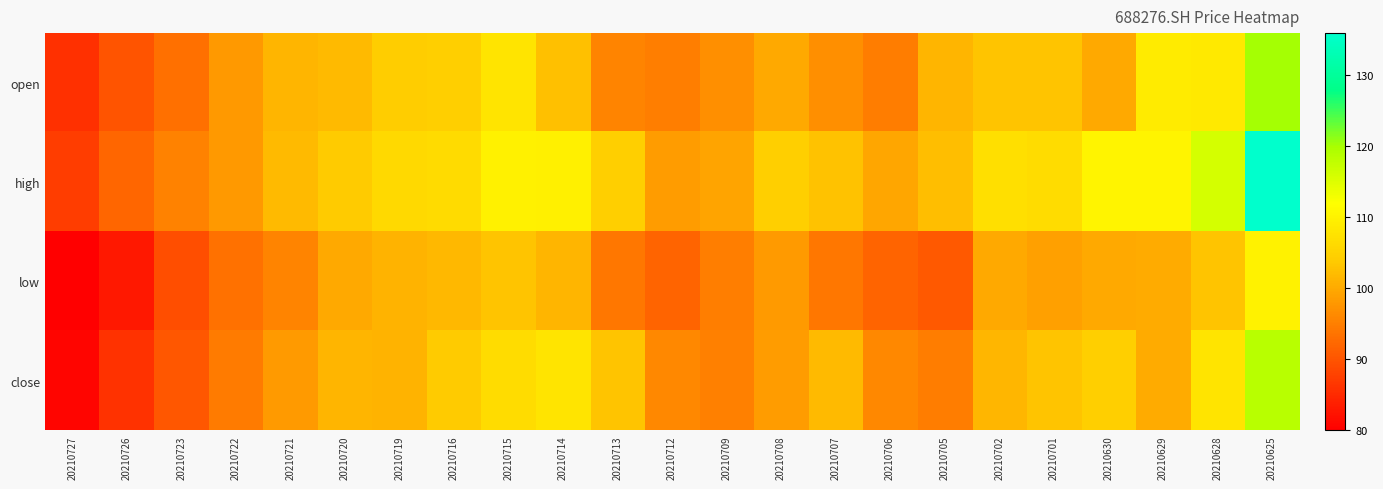

Reading right to left, what are all the values shown in this chart?

open: 20210625=120.0	20210628=108.5	20210629=109.0	20210630=100.0	20210701=103.0	20210702=103.0	20210705=101.3	20210706=94.7	20210707=96.9	20210708=100.1	20210709=97.0	20210712=95.0	20210713=95.6	20210714=102.6	20210715=107.8	20210716=104.6	20210719=104.2	20210720=102.0	20210721=101.3	20210722=98.1	20210723=93.2	20210726=89.9	20210727=85.7
high: 20210625=135.9	20210628=115.9	20210629=110.3	20210630=110.2	20210701=106.6	20210702=107.0	20210705=102.5	20210706=99.5	20210707=102.9	20210708=104.7	20210709=99.3	20210712=98.5	20210713=104.6	20210714=109.5	20210715=109.8	20210716=106.3	20210719=106.0	20210720=103.9	20210721=102.0	20210722=98.1	20210723=95.3	20210726=92.2	20210727=87.4
low: 20210625=110.0	20210628=103.0	20210629=100.2	20210630=100.0	20210701=98.8	20210702=100.0	20210705=90.5	20210706=91.8	20210707=94.0	20210708=98.3	20210709=95.0	20210712=91.8	20210713=94.1	20210714=101.3	20210715=103.0	20210716=101.7	20210719=101.0	20210720=100.0	20210721=95.7	20210722=93.4	20210723=89.2	20210726=83.0	20210727=80.0
close: 20210625=118.5	20210628=107.8	20210629=100.2	20210630=104.6	20210701=103.0	20210702=101.5	20210705=94.8	20210706=96.0	20210707=102.0	20210708=98.4	20210709=95.2	20210712=96.0	20210713=103.0	20210714=107.8	20210715=106.5	20210716=104.0	20210719=101.0	20210720=101.3	20210721=98.2	20210722=94.6	20210723=90.4	20210726=86.0	20210727=80.8